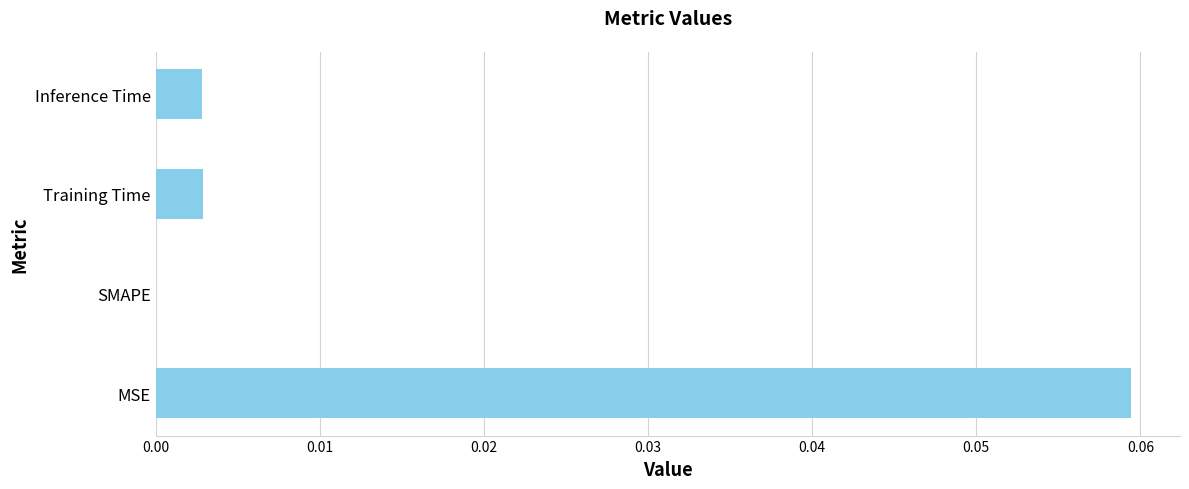

At which category does the chart reach its peak across all series?

MSE